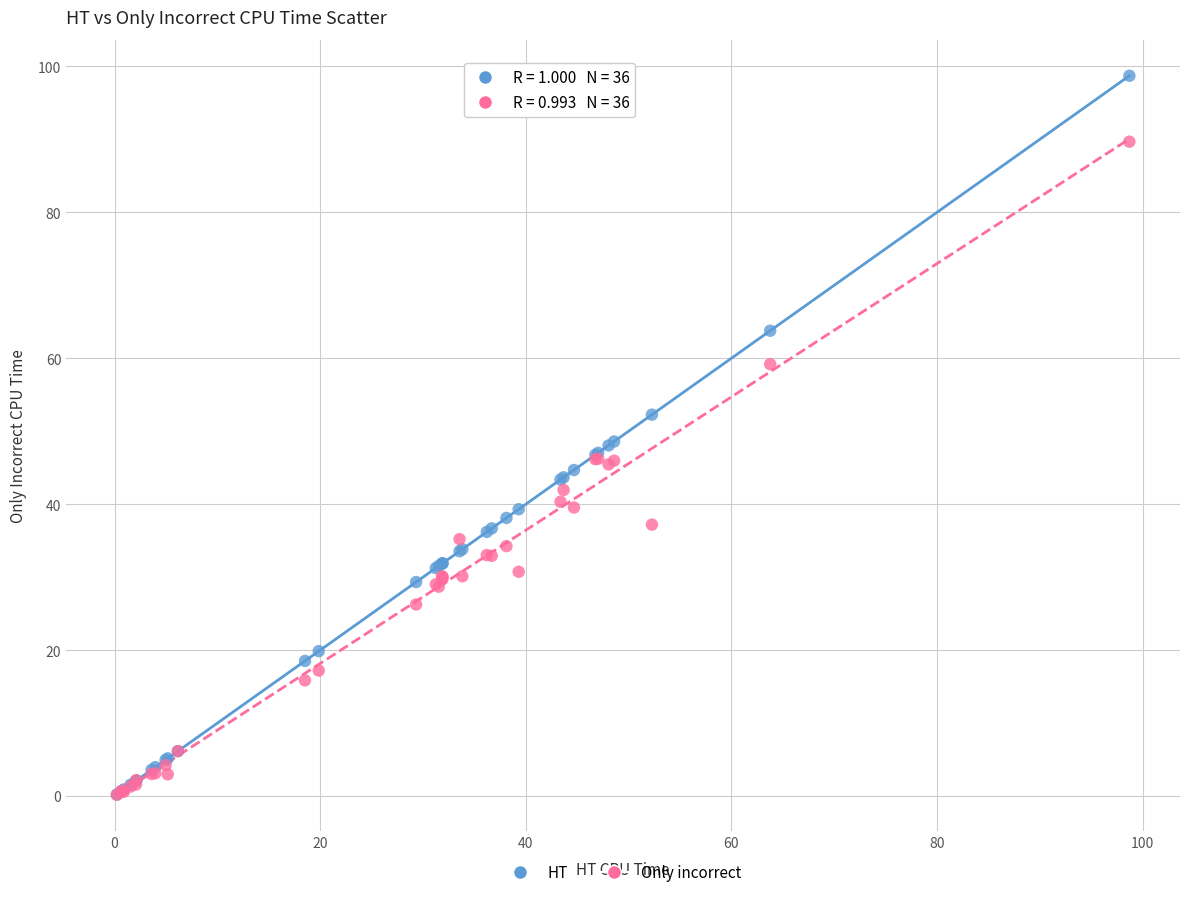

What are all the series names shown in the legend?

HT, Only incorrect